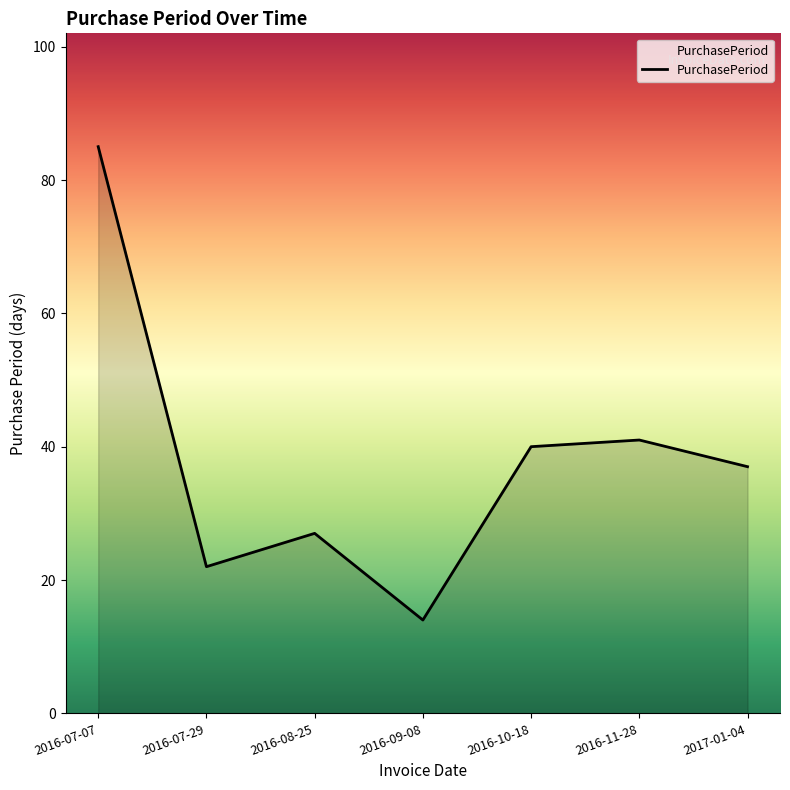

What is the average value?

38